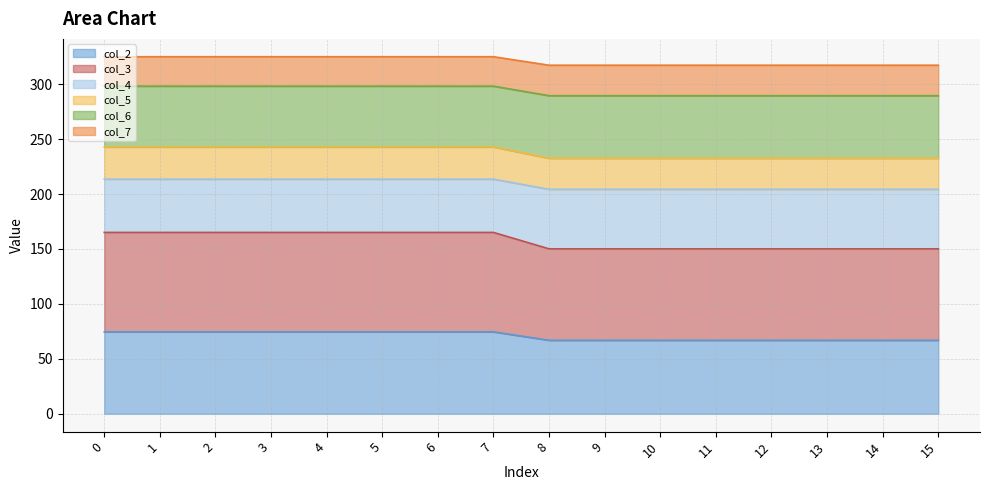

What is the maximum value for col_2?

74.6